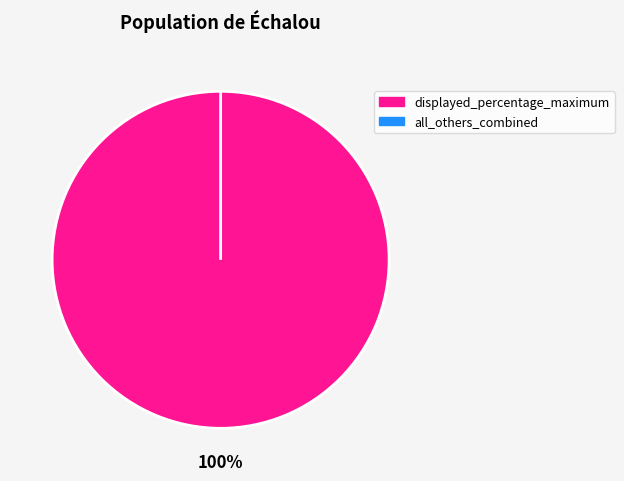

Combined, do other and displayed_percentage_maximum account for over 50%?

Yes